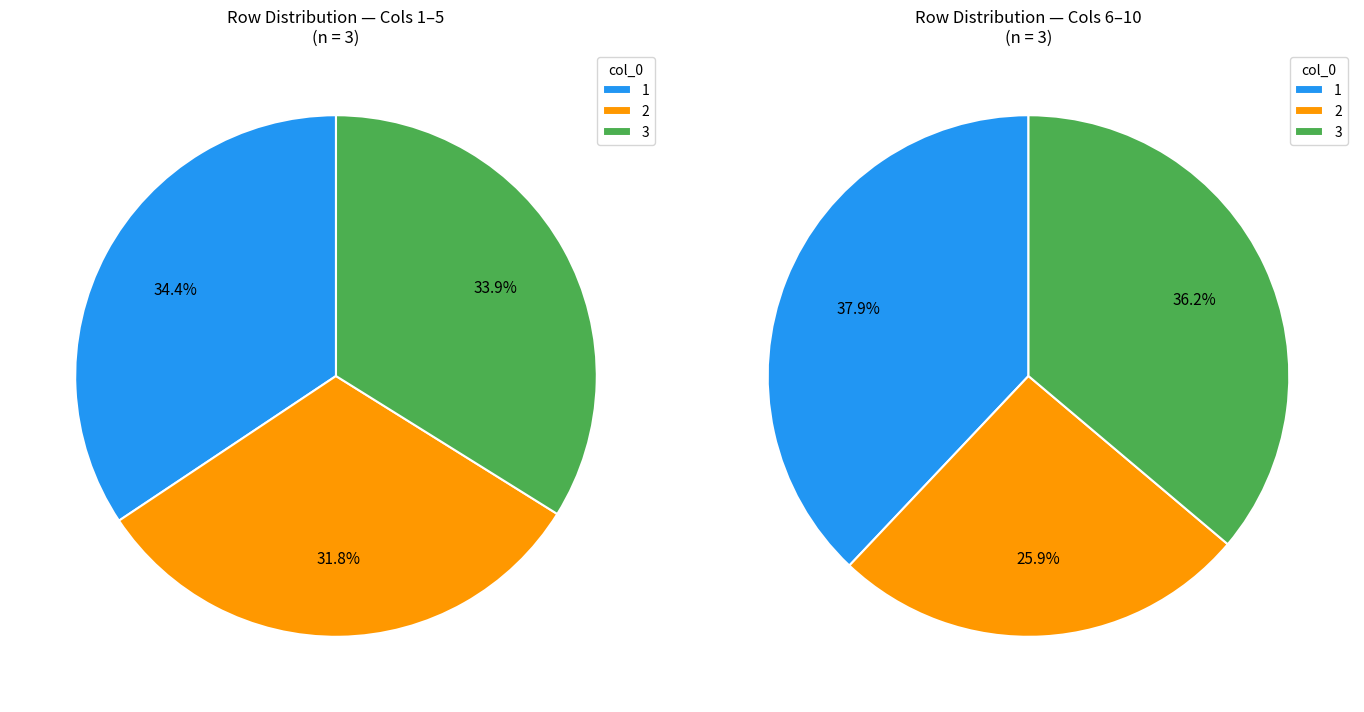

Count the number of slices in the pie.

3